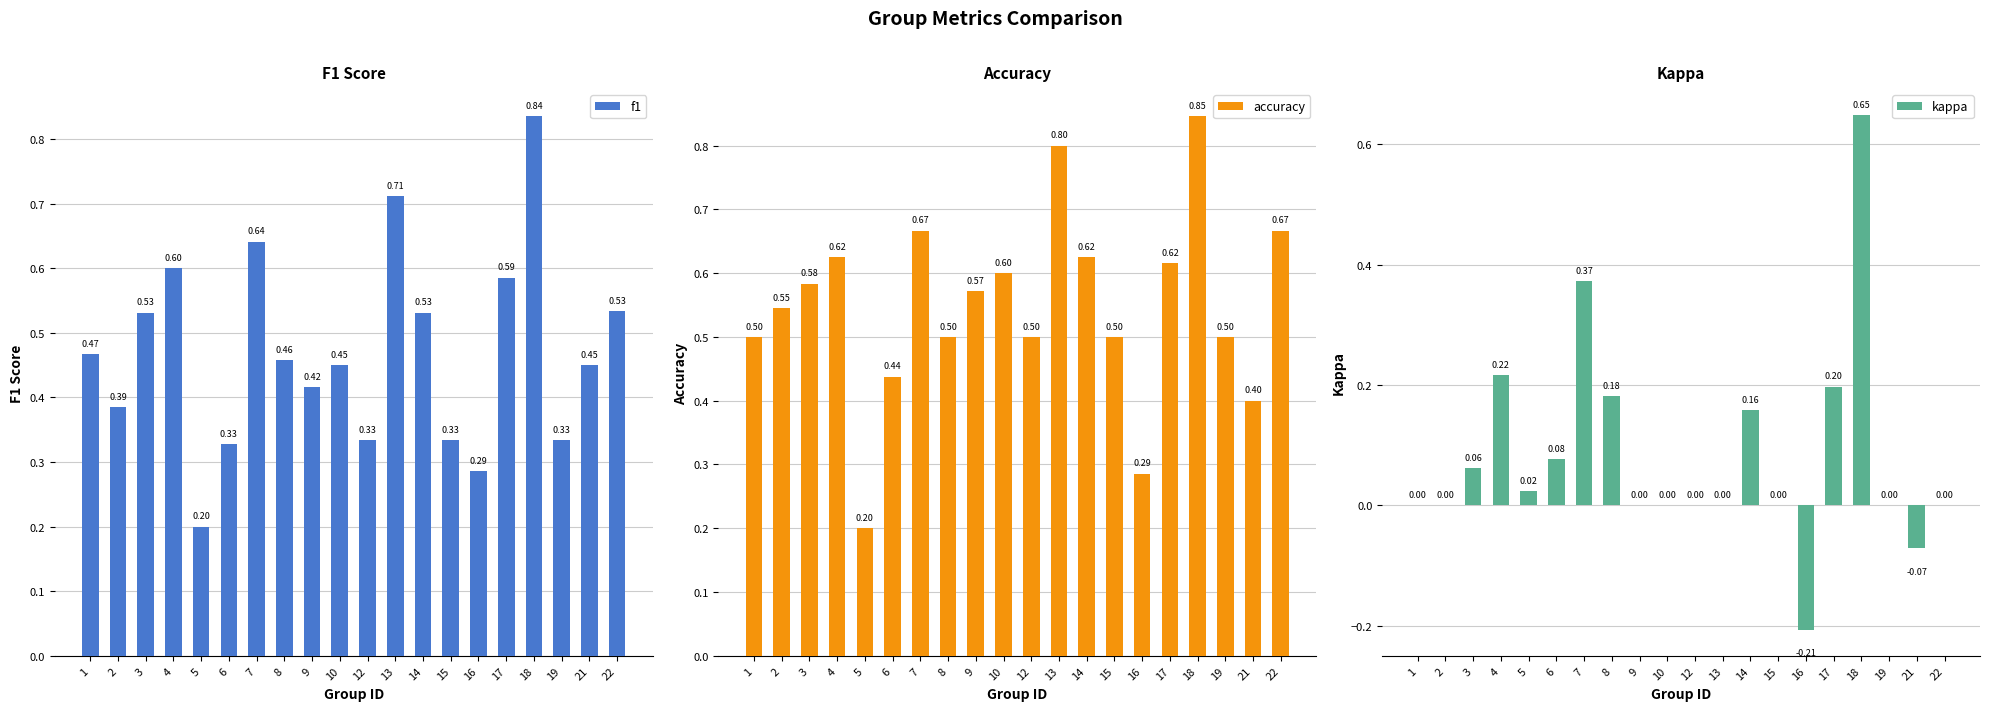

Reading right to left, extract all data points from this chart.

f1: 22=0.5	21=0.5	19=0.3	18=0.8	17=0.6	16=0.3	15=0.3	14=0.5	13=0.7	12=0.3	10=0.5	9=0.4	8=0.5	7=0.6	6=0.3	5=0.2	4=0.6	3=0.5	2=0.4	1=0.5
accuracy: 22=0.7	21=0.4	19=0.5	18=0.8	17=0.6	16=0.3	15=0.5	14=0.6	13=0.8	12=0.5	10=0.6	9=0.6	8=0.5	7=0.7	6=0.4	5=0.2	4=0.6	3=0.6	2=0.5	1=0.5
kappa: 22=0.0	21=-0.1	19=0.0	18=0.6	17=0.2	16=-0.2	15=0.0	14=0.2	13=0.0	12=0.0	10=0.0	9=0.0	8=0.2	7=0.4	6=0.1	5=0.0	4=0.2	3=0.1	2=0.0	1=0.0